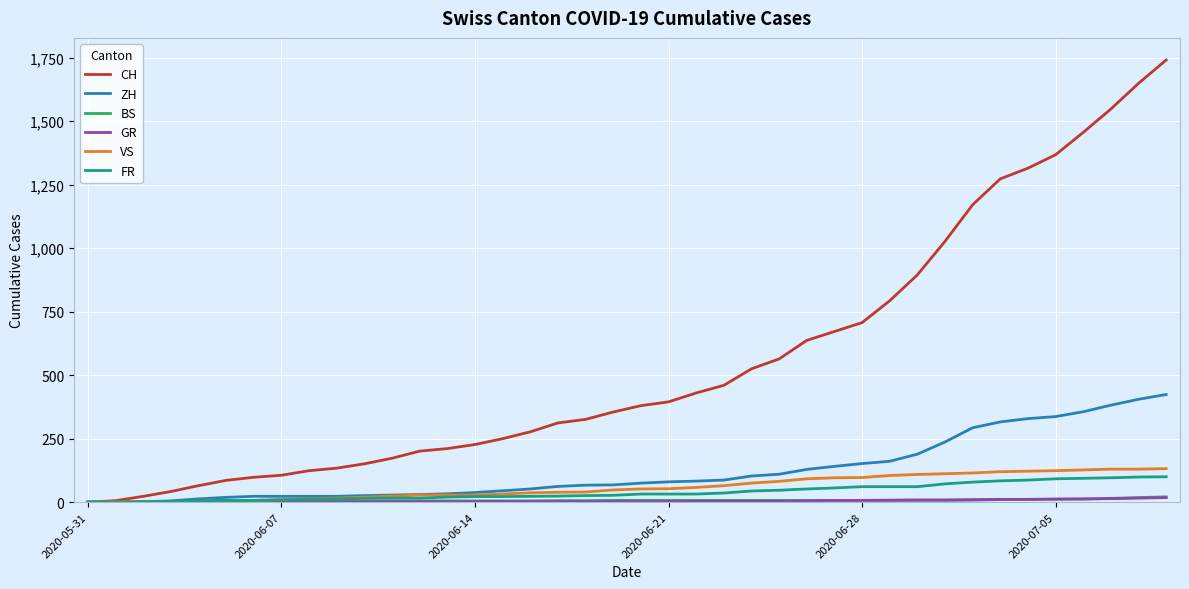

What is the maximum value shown in the chart?

1741